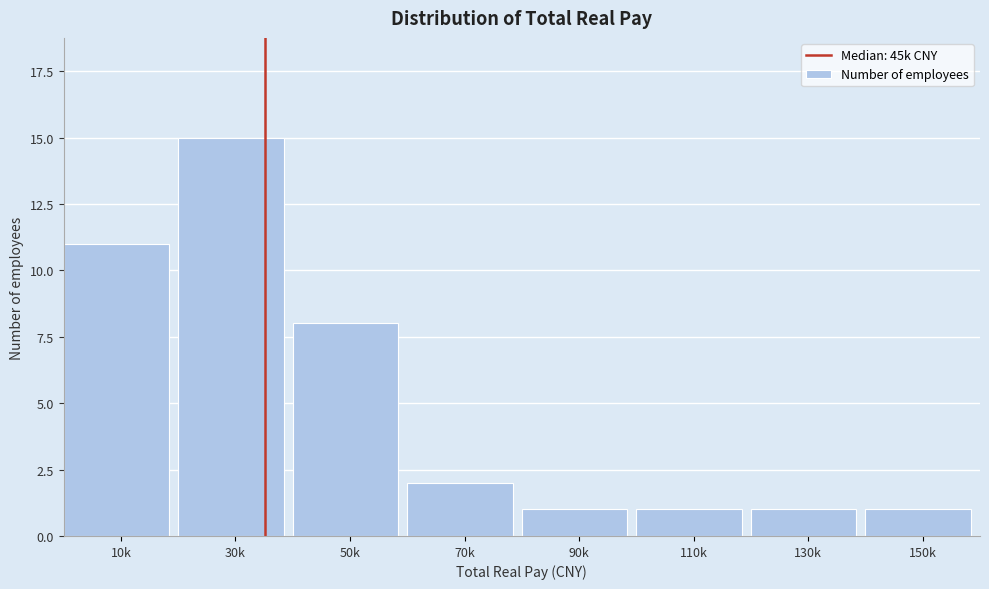

Reading left to right, extract all data points from this chart.

10k=11	30k=15	50k=8	70k=2	90k=1	110k=1	130k=1	150k=1